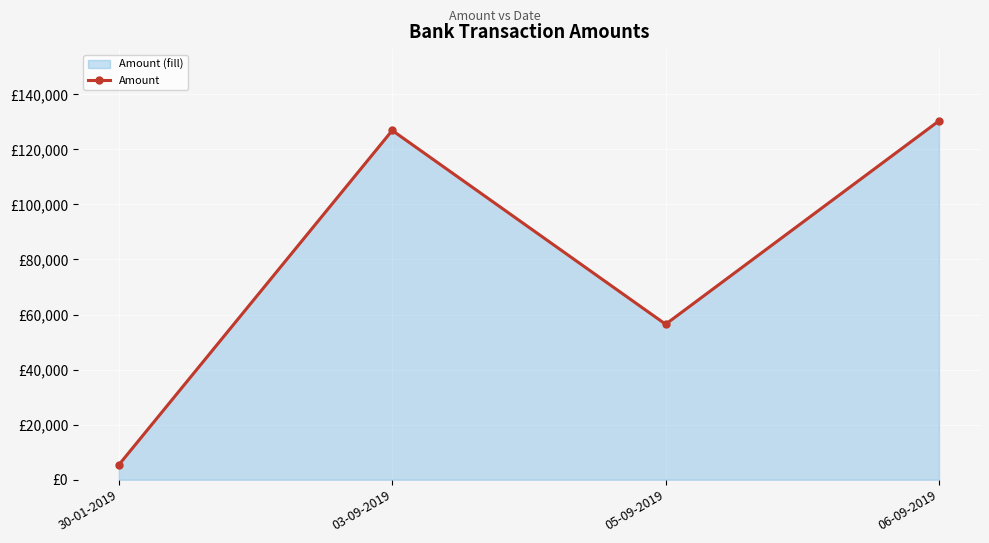

At which category does the chart reach its minimum across all series?

30-01-2019